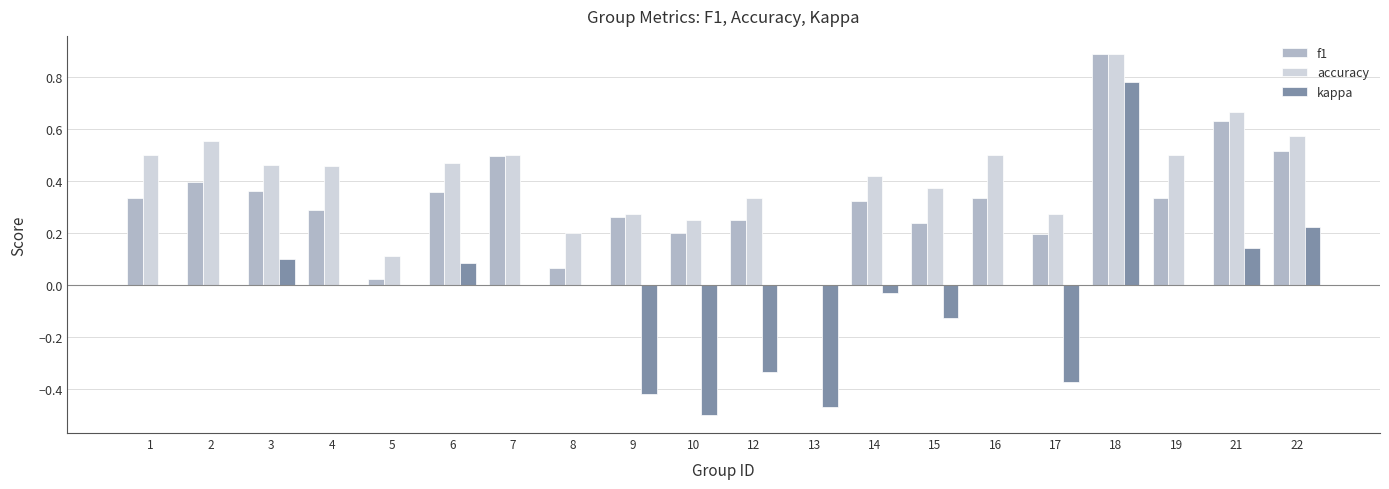

Does the chart contain stacked bars?

No